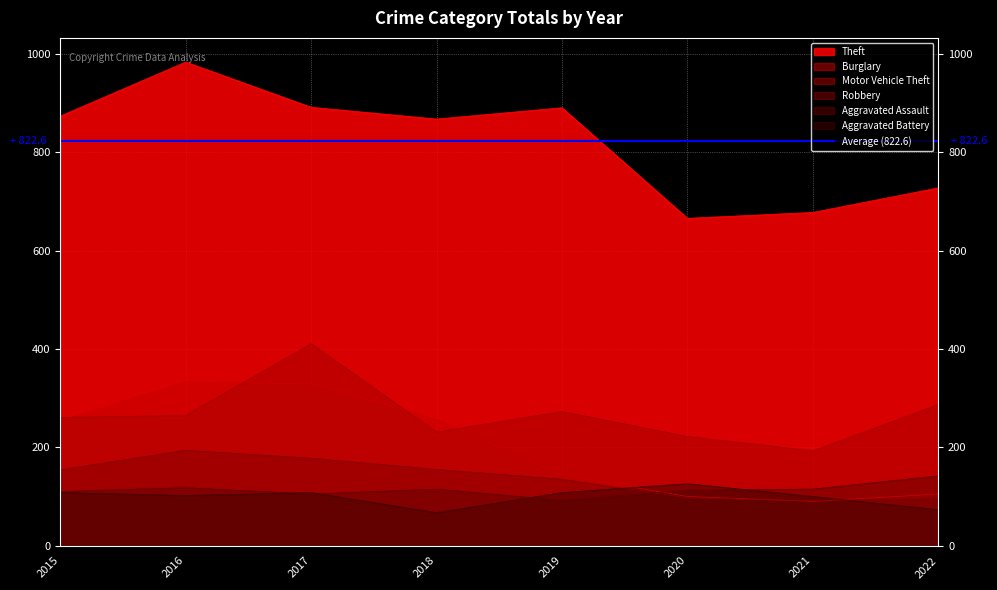

At which category is the sum across all series the highest?

2017